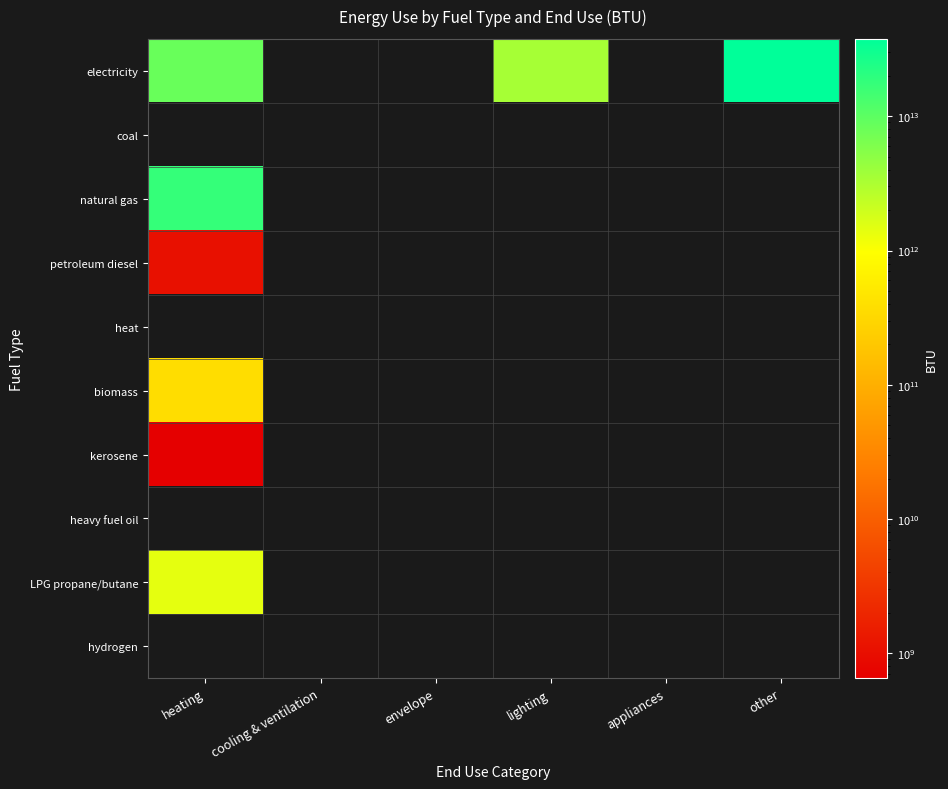

Reading right to left, what are all the values shown in this chart?

electricity: other=37701410861215.5	appliances=0.0	lighting=3453045480734.9	envelope=0.0	cooling & ventilation=0.0	heating=8265730642784.3
coal: other=0.0	appliances=0.0	lighting=0.0	envelope=0.0	cooling & ventilation=0.0	heating=0.0
natural gas: other=0.0	appliances=0.0	lighting=0.0	envelope=0.0	cooling & ventilation=0.0	heating=17549388486072.7
petroleum diesel: other=0.0	appliances=0.0	lighting=0.0	envelope=0.0	cooling & ventilation=0.0	heating=1062787328.3
heat: other=0.0	appliances=0.0	lighting=0.0	envelope=0.0	cooling & ventilation=0.0	heating=0.0
biomass: other=0.0	appliances=0.0	lighting=0.0	envelope=0.0	cooling & ventilation=0.0	heating=375573250695.1
kerosene: other=0.0	appliances=0.0	lighting=0.0	envelope=0.0	cooling & ventilation=0.0	heating=651188991.2
heavy fuel oil: other=0.0	appliances=0.0	lighting=0.0	envelope=0.0	cooling & ventilation=0.0	heating=0.0
LPG propane/butane: other=0.0	appliances=0.0	lighting=0.0	envelope=0.0	cooling & ventilation=0.0	heating=1404504770310.9
hydrogen: other=0.0	appliances=0.0	lighting=0.0	envelope=0.0	cooling & ventilation=0.0	heating=0.0